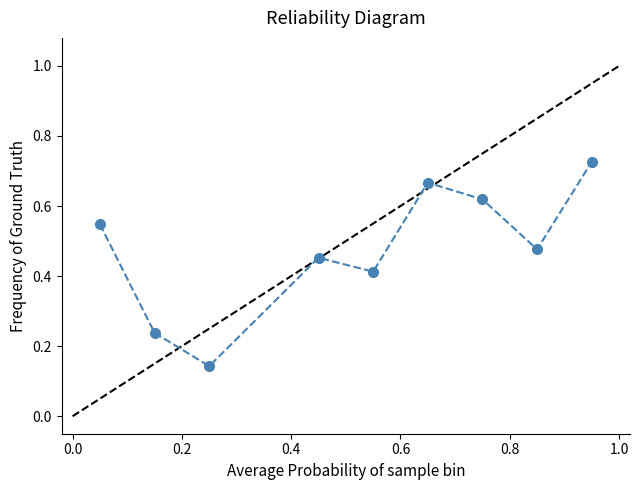

What is the sum of all values?

4.3